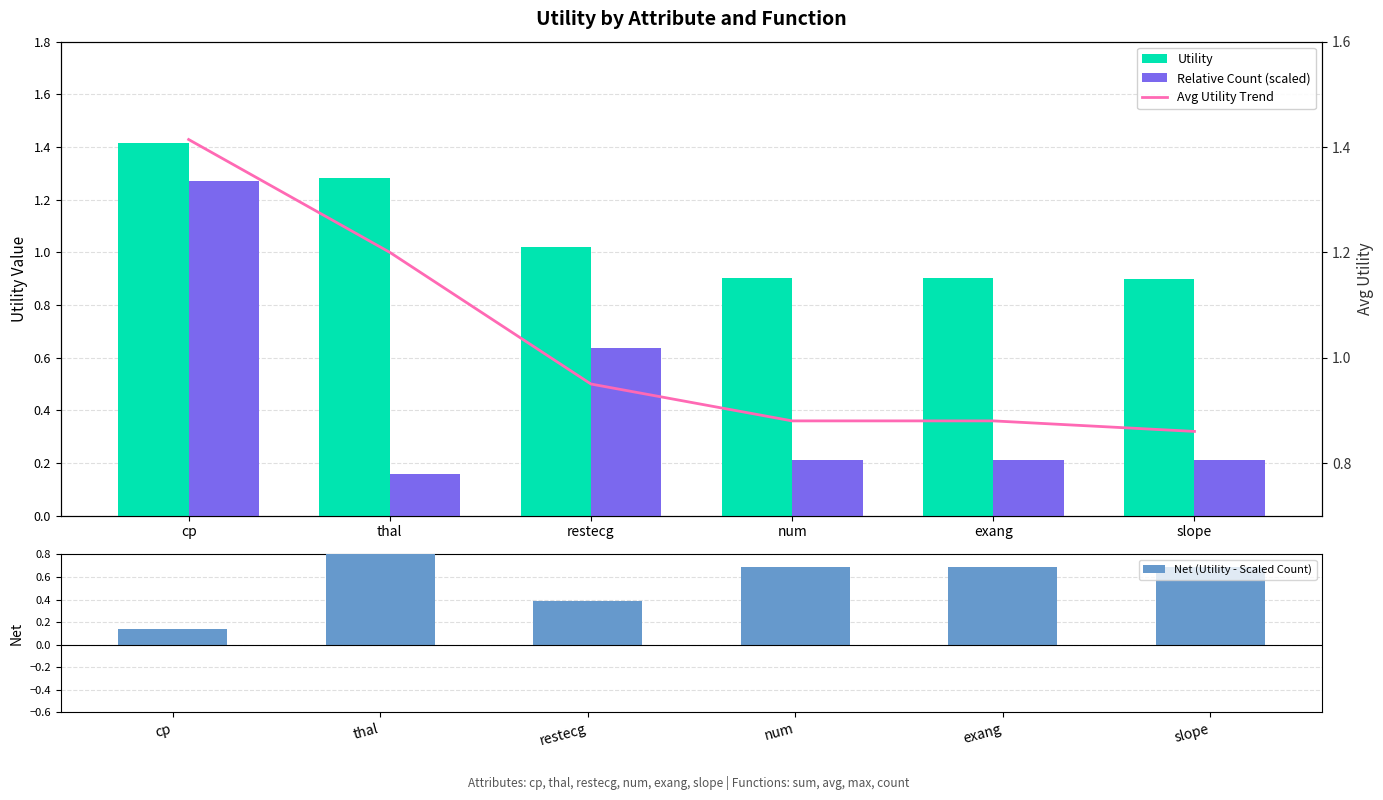

Reading right to left, list all the values displayed in this chart.

Utility: slope=0.9	exang=0.9	num=0.9	restecg=1.0	thal=1.3	cp=1.4
Relative Count (scaled): slope=0.2	exang=0.2	num=0.2	restecg=0.6	thal=0.2	cp=1.3
Net (Utility - Scaled Count): slope=0.7	exang=0.7	num=0.7	restecg=0.4	thal=1.1	cp=0.1
Avg Utility Trend: slope=0.9	exang=0.9	num=0.9	restecg=0.9	thal=1.2	cp=1.4